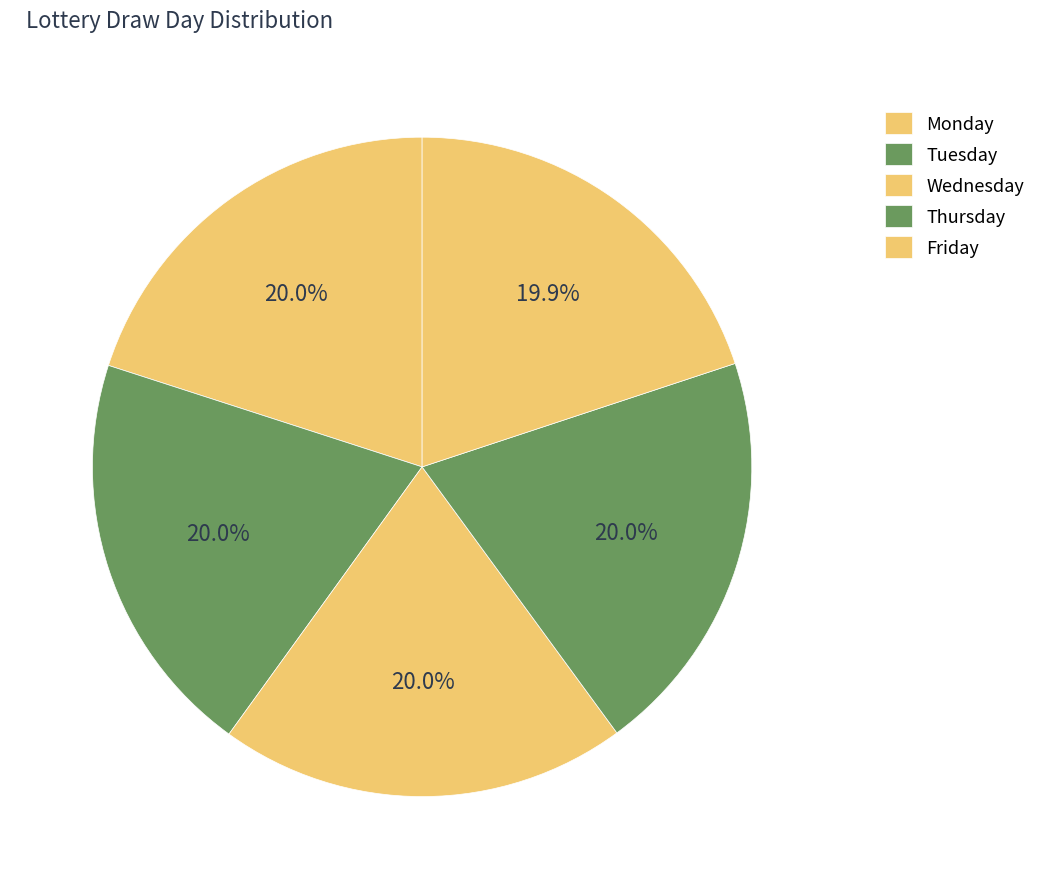

Does Thursday account for over 50% of the chart?

No